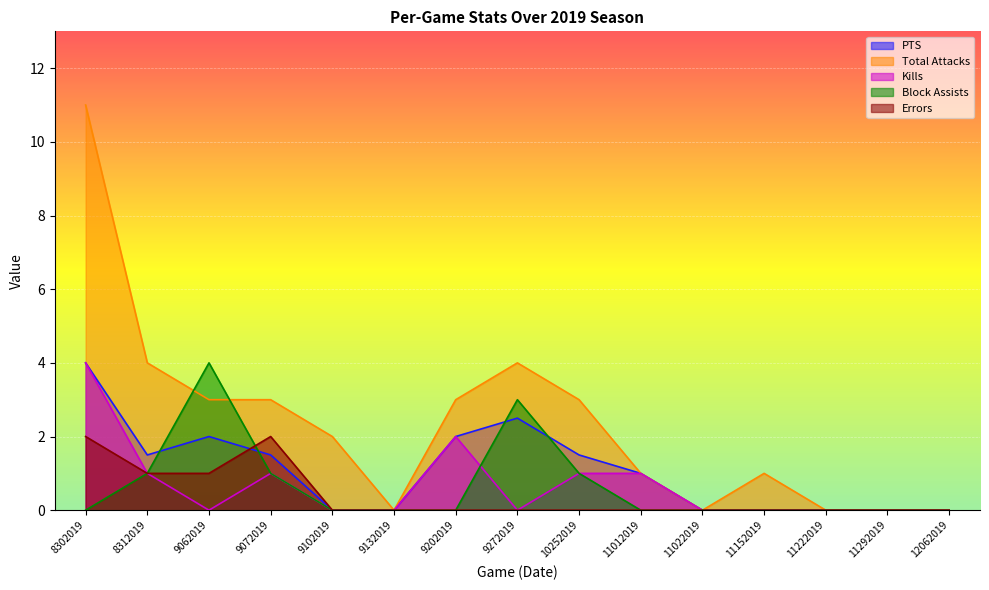

The value of Errors at 11152019 is 0.0. True or false?

True